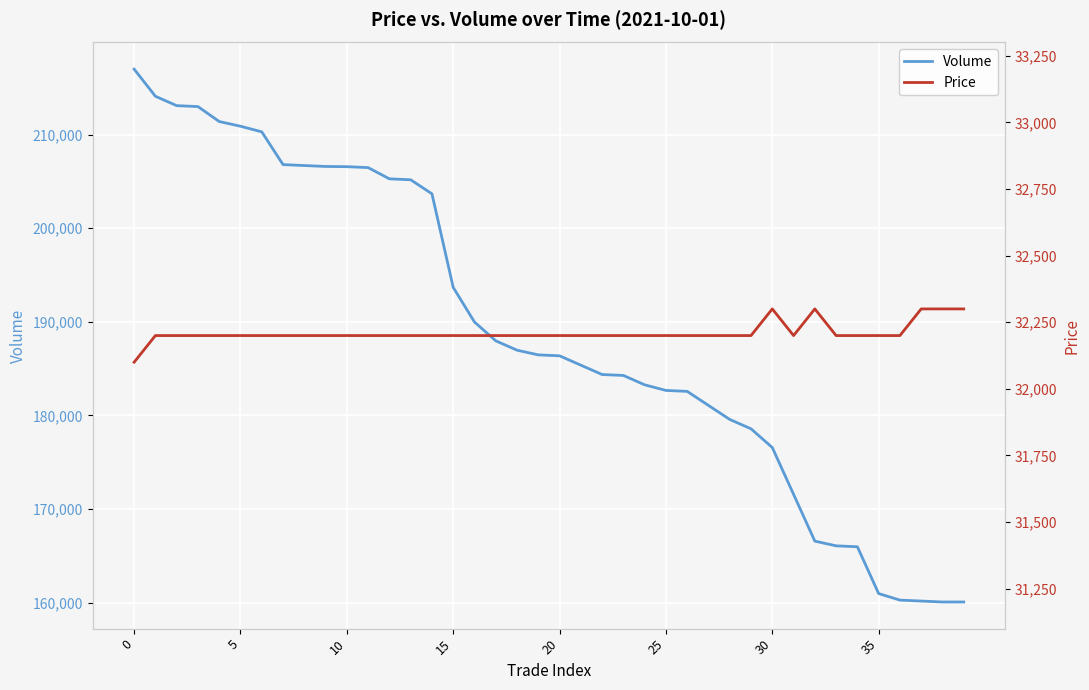

How many interior local valleys does the Price series have?

1